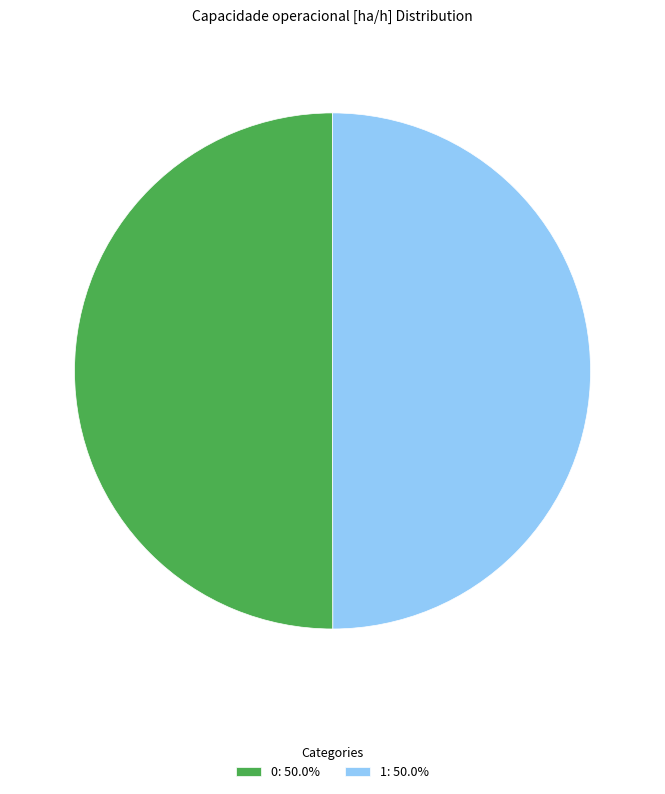

What is the ratio of the value at 1: 50.0% to the value at 0: 50.0%?

1.0